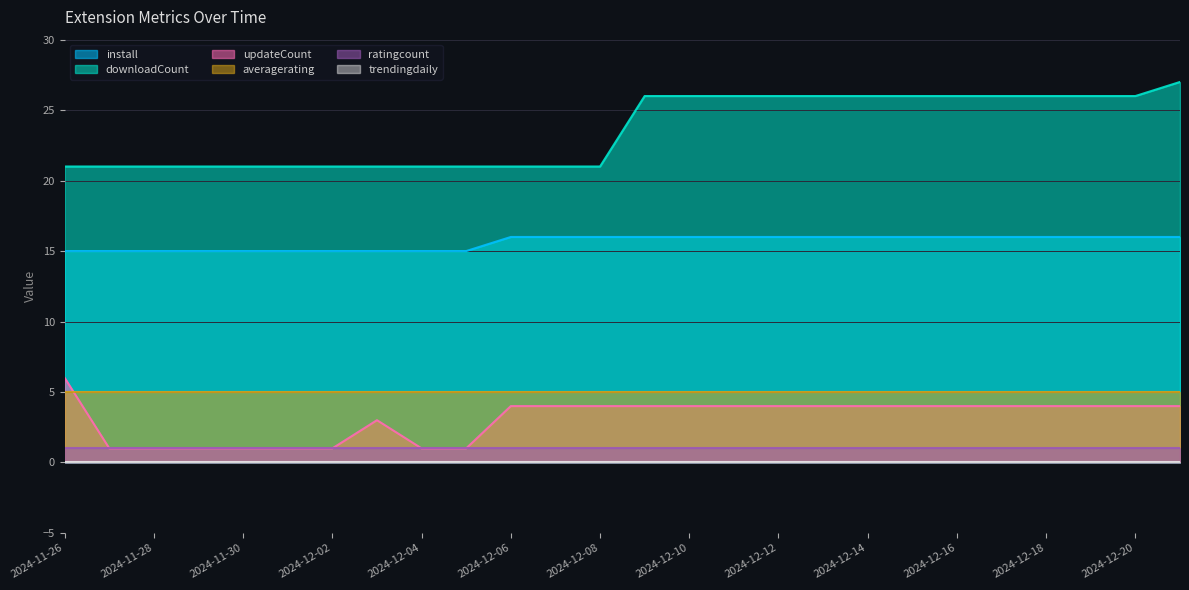

What is the difference between the highest and lowest values at 2024-12-12?

26